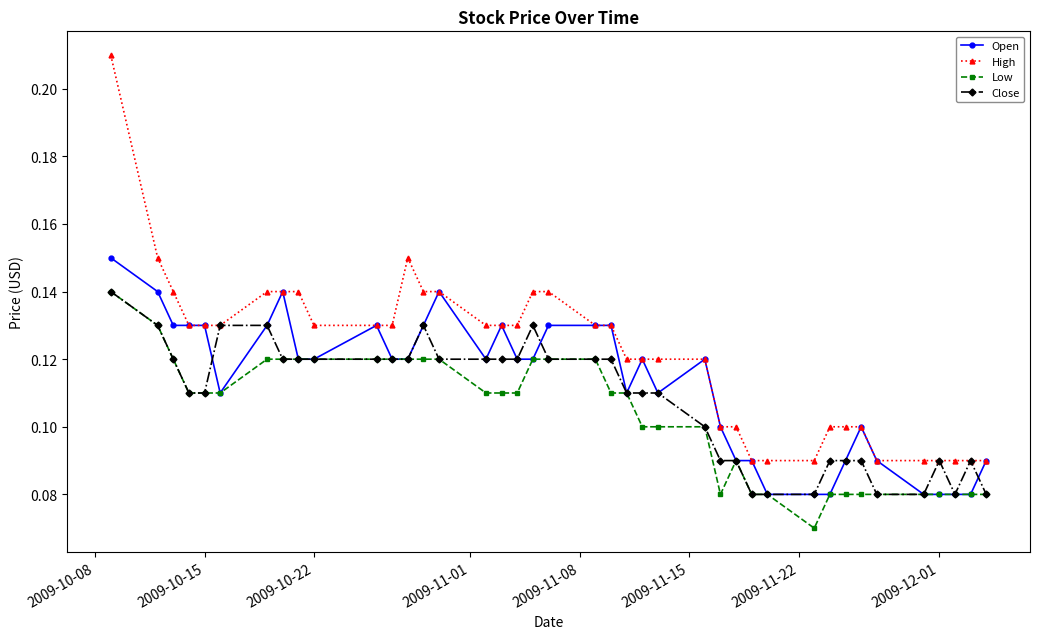

True or false: Low has more than 0 points higher than both neighbors.

True